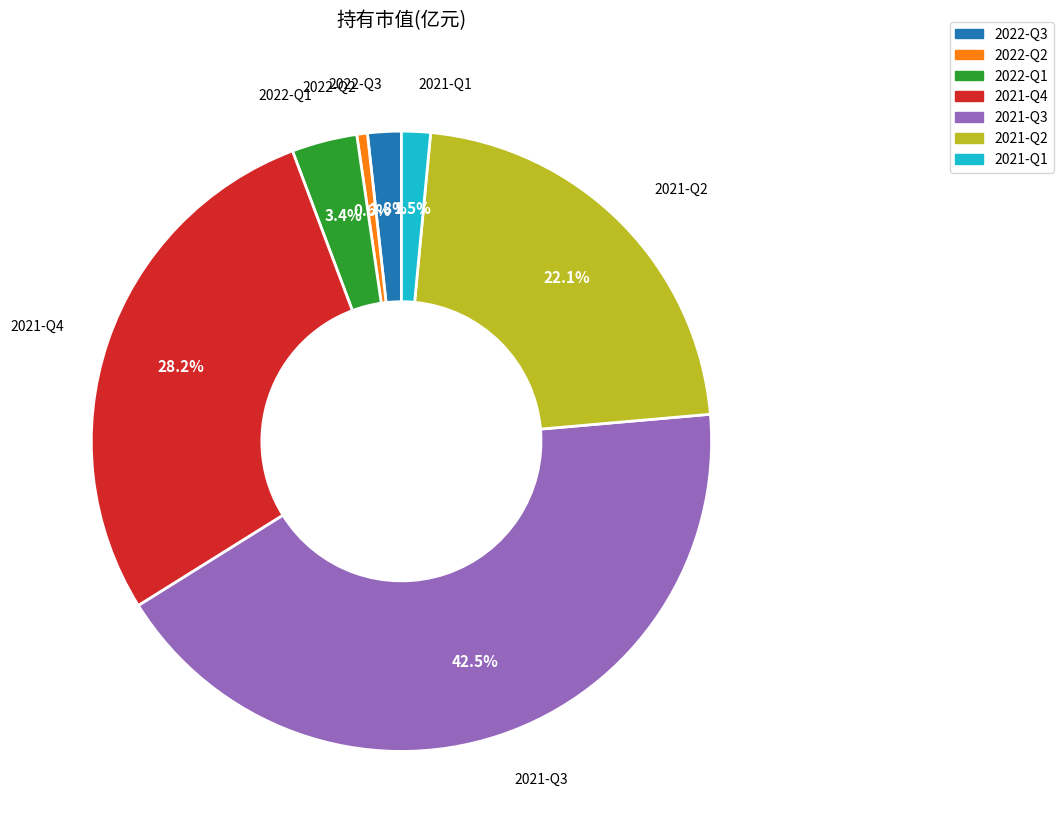

What is the largest slice in the pie chart?

2021-Q3